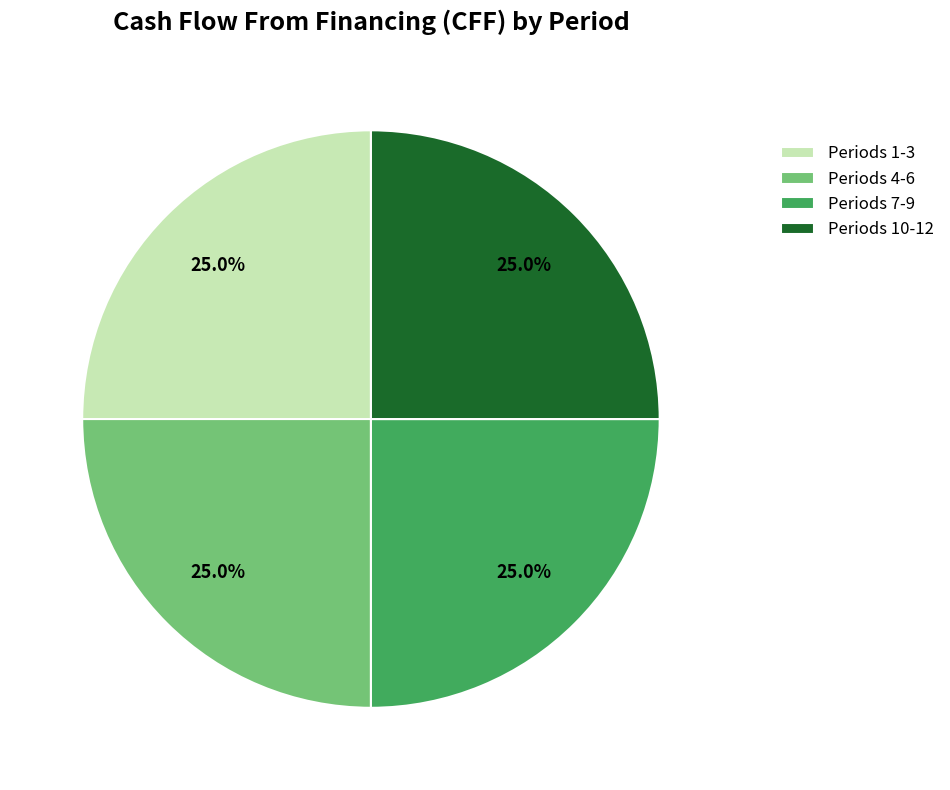

How many segments does this pie chart have?

4